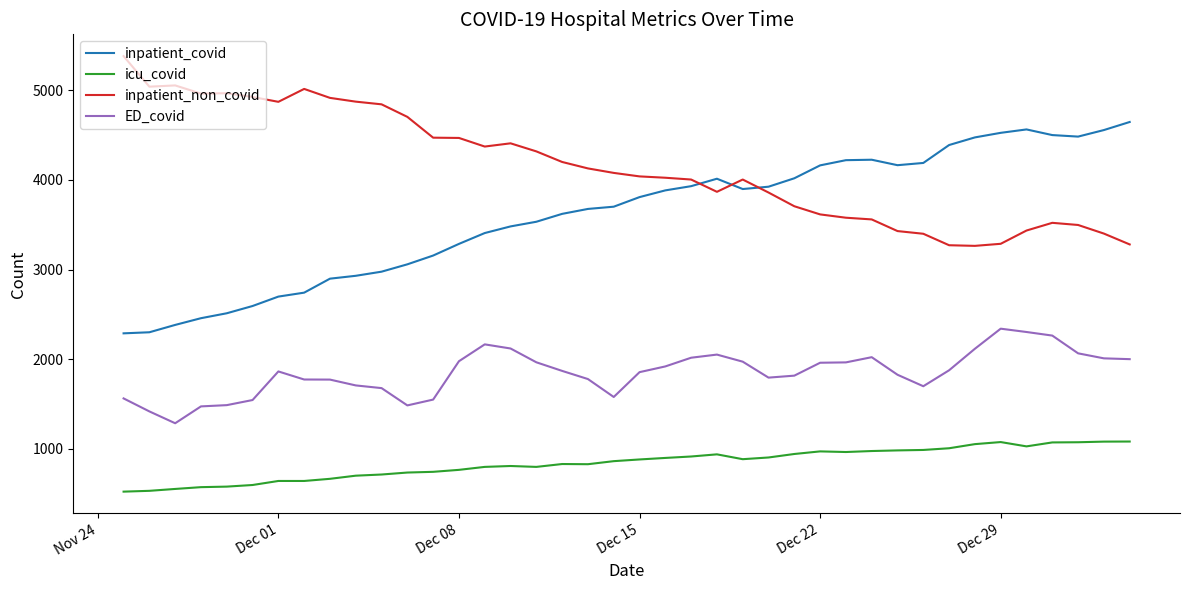

True or false: inpatient_covid and inpatient_non_covid intersect in this chart.

True